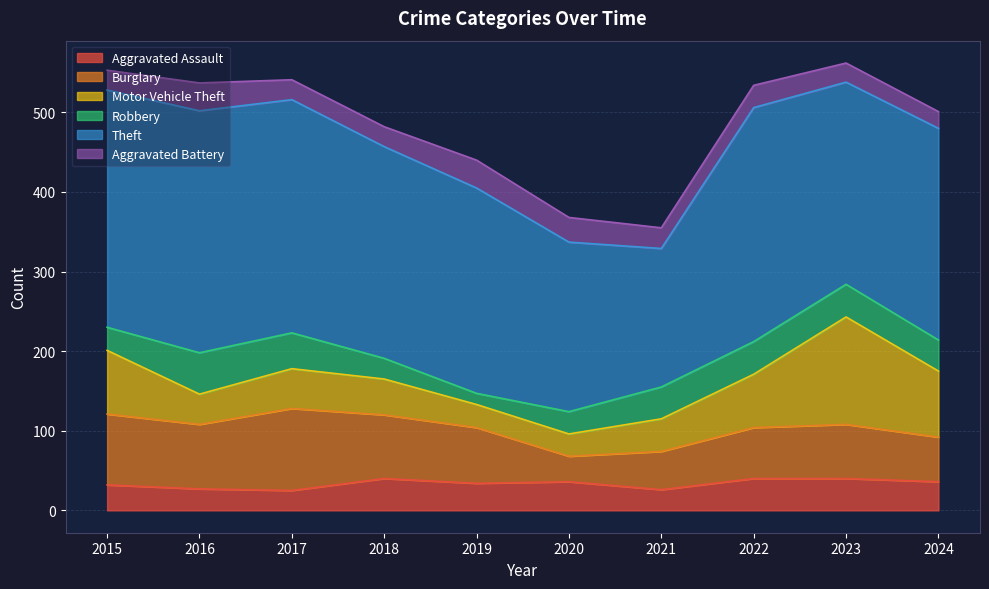

At which label is Aggravated Battery closest to 28?

2022